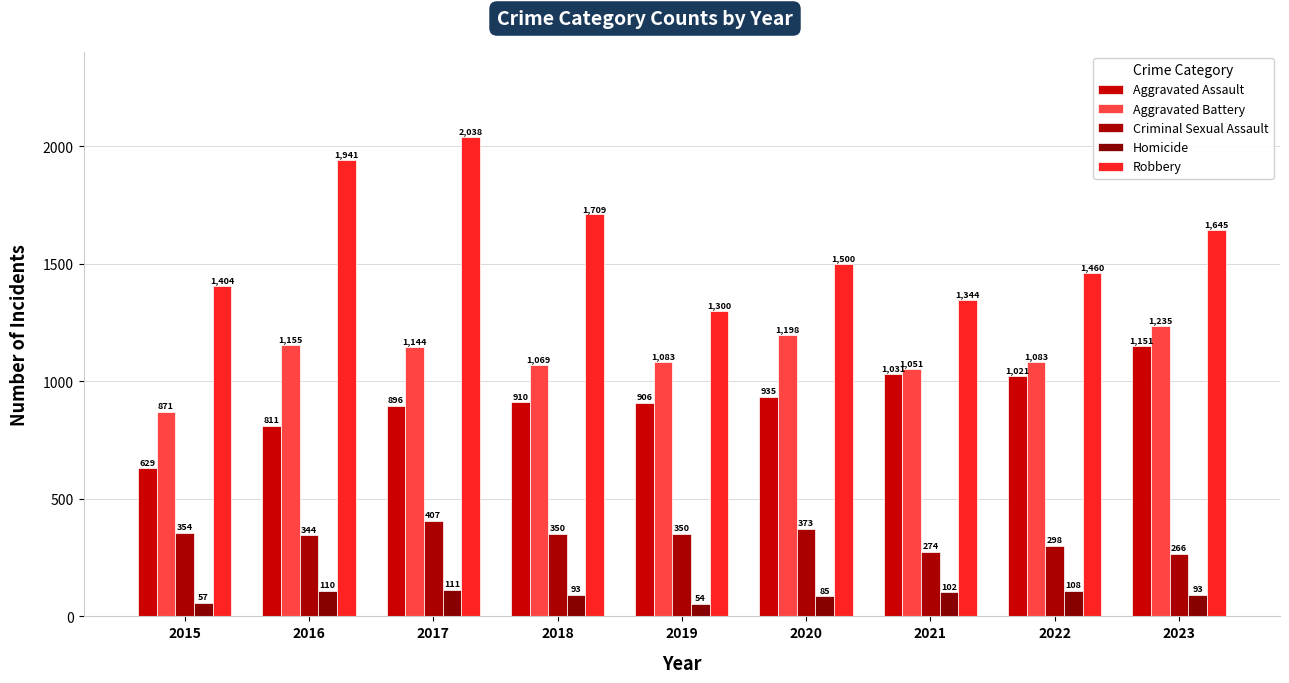

What are all the series names shown in the legend?

Aggravated Assault, Aggravated Battery, Criminal Sexual Assault, Homicide, Robbery